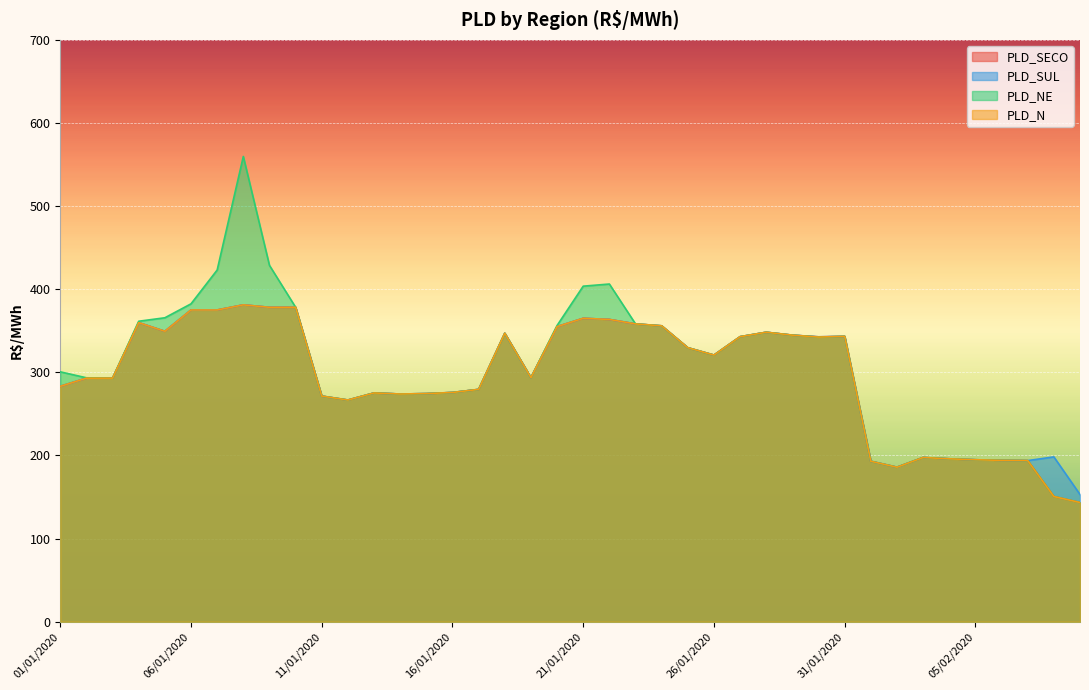

Rank the categories by PLD_SUL value from highest to lowest.

08/01/2020, 10/01/2020, 09/01/2020, 06/01/2020, 07/01/2020, 21/01/2020, 22/01/2020, 04/01/2020, 23/01/2020, 24/01/2020, 20/01/2020, 05/01/2020, 28/01/2020, 18/01/2020, 29/01/2020, 31/01/2020, 27/01/2020, 30/01/2020, 25/01/2020, 26/01/2020, 19/01/2020, 03/01/2020, 02/01/2020, 01/01/2020, 17/01/2020, 16/01/2020, 13/01/2020, 15/01/2020, 14/01/2020, 11/01/2020, 12/01/2020, 08/02/2020, 03/02/2020, 04/02/2020, 05/02/2020, 06/02/2020, 07/02/2020, 01/02/2020, 02/02/2020, 09/02/2020